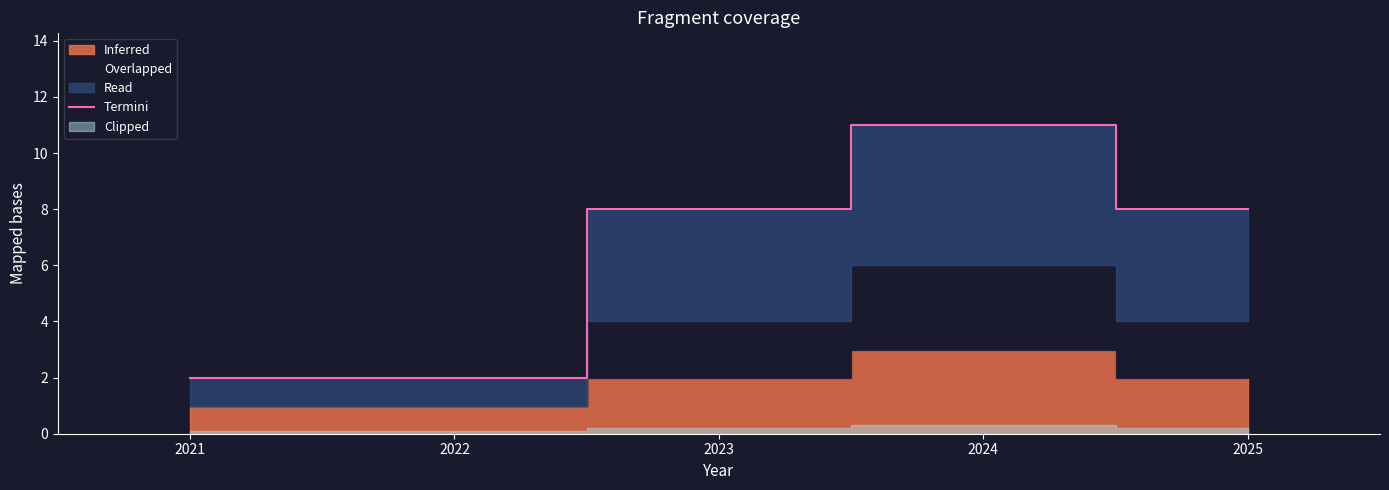

The value at 2025 is 3. True or false?

False